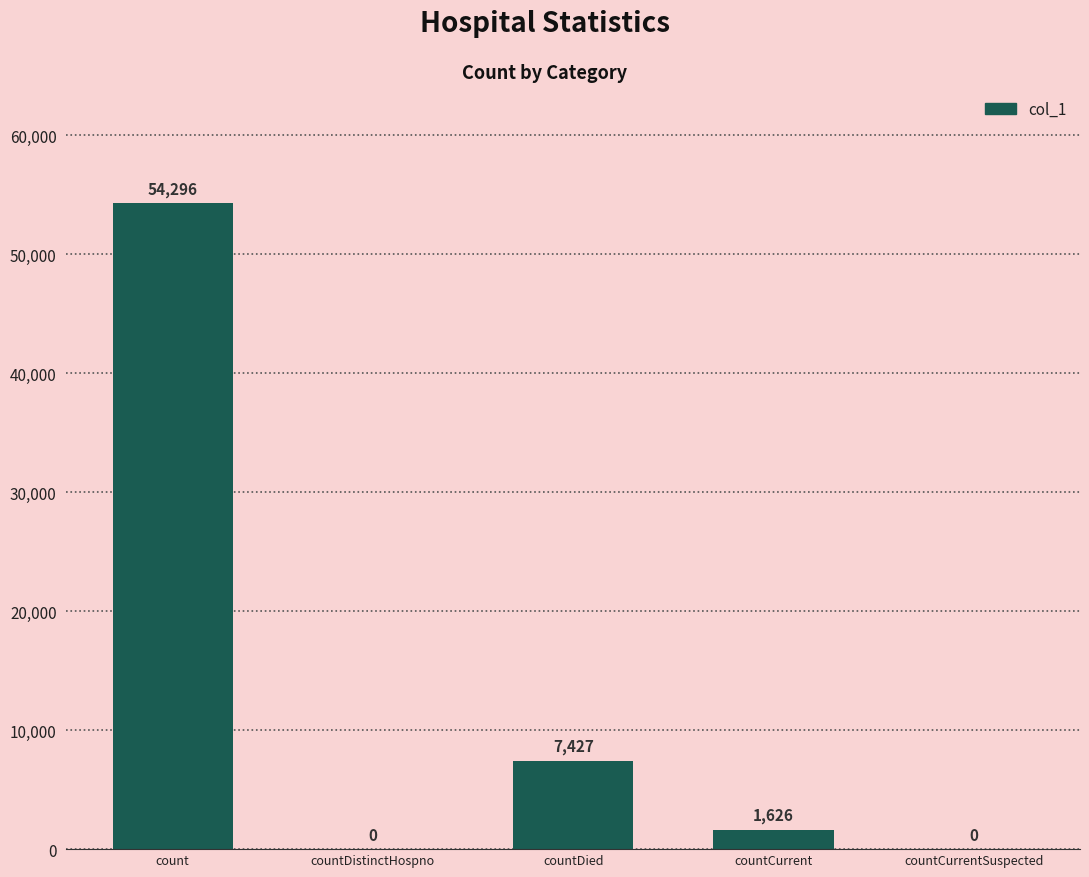

How many distinct data groups are displayed?

1